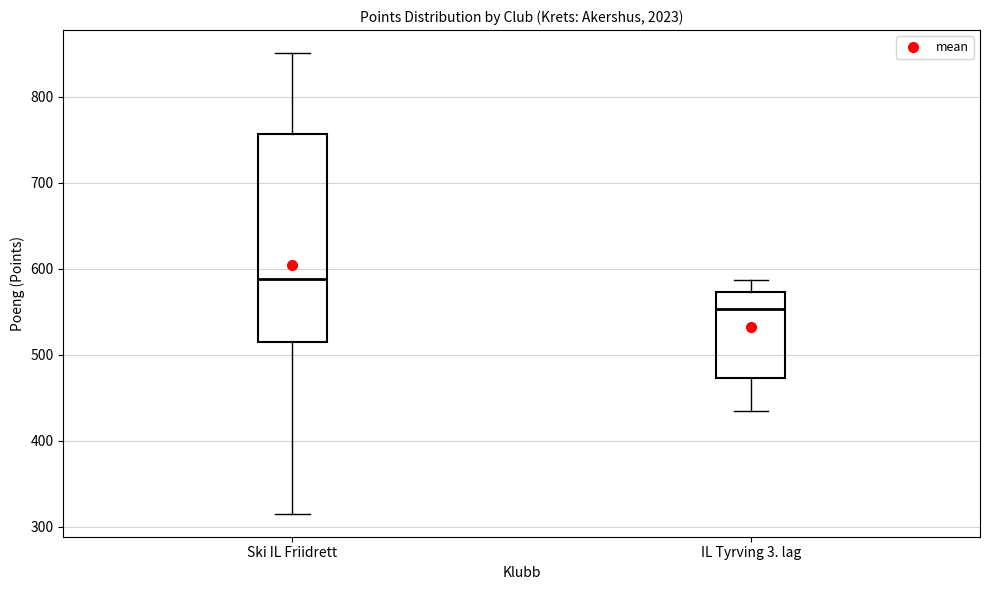

Which box's median line is the lowest?

IL Tyrving 3. lag